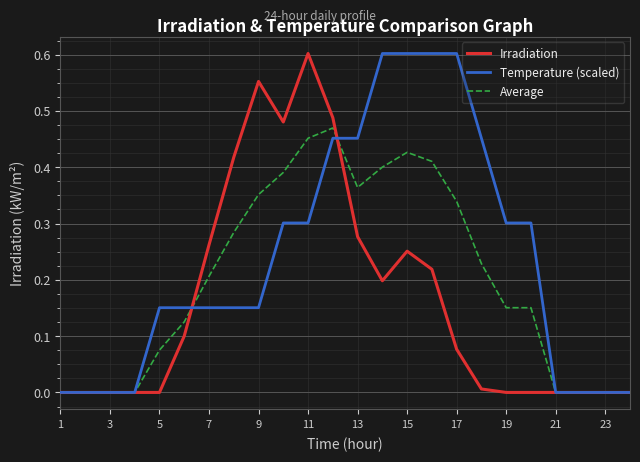

List the series in order of their overall mean, highest first.

Temperature (scaled), Average, Irradiation